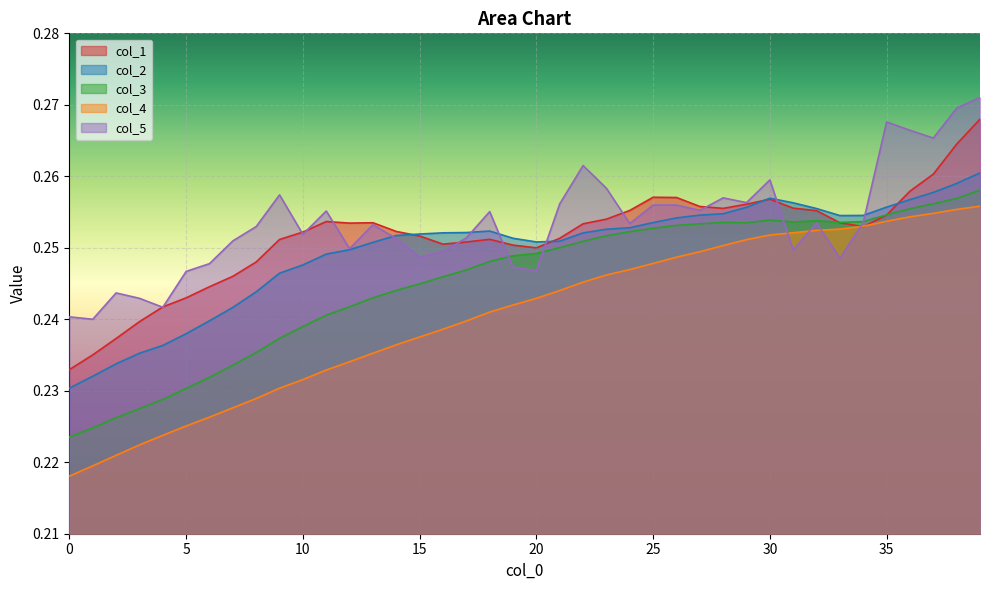

What is the total value across all series at 39?

1.3